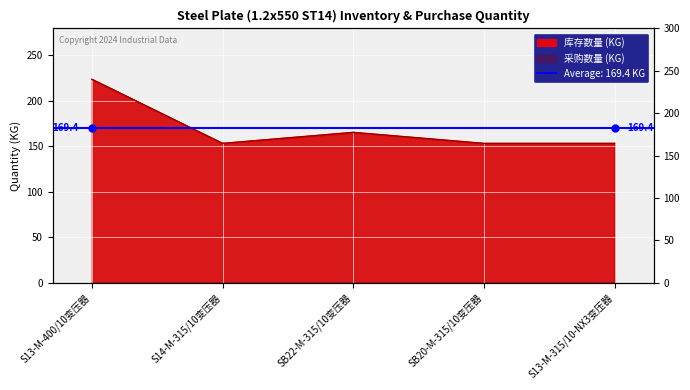

Where is 采购数量 nearest to the value 188?

SB22-M-315/10变压器